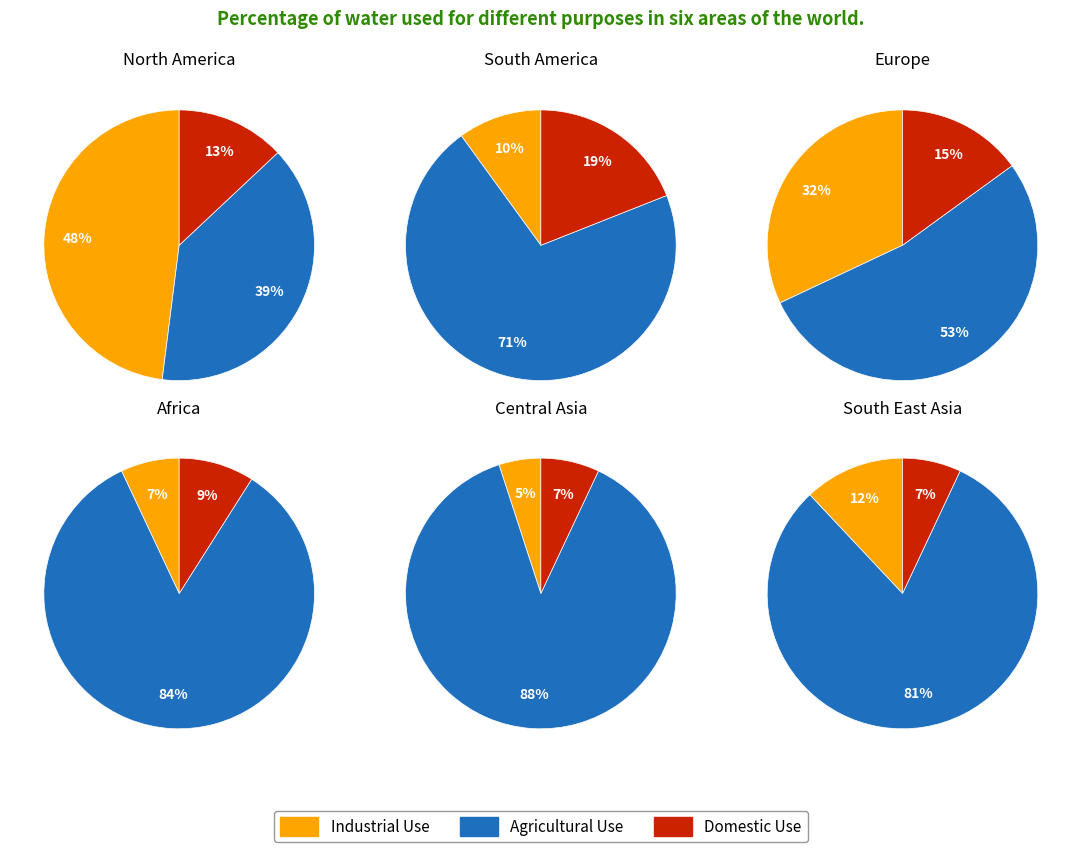

Do 0 and 2 together represent more than half of the pie?

Yes